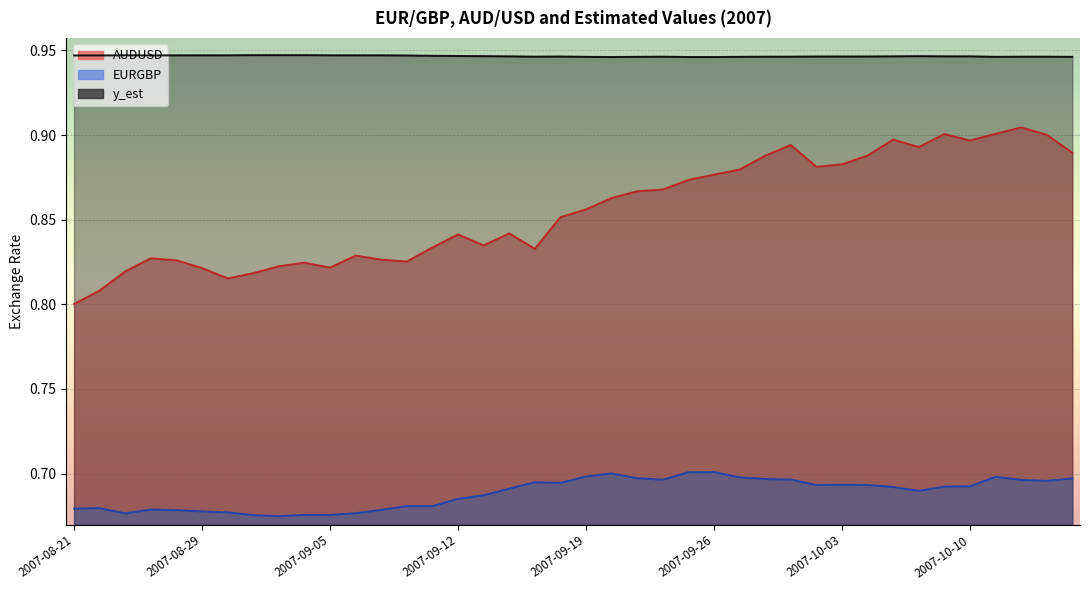

How many lines are shown in the chart?

3